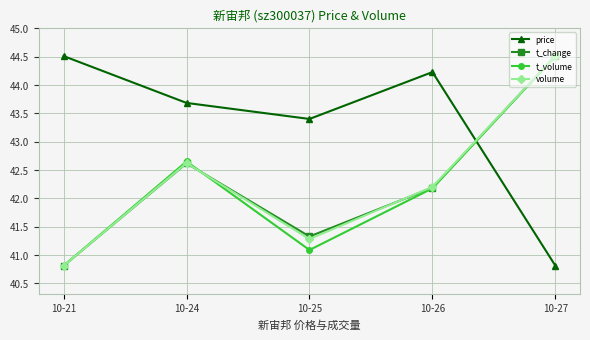

How many lines are shown in the chart?

4